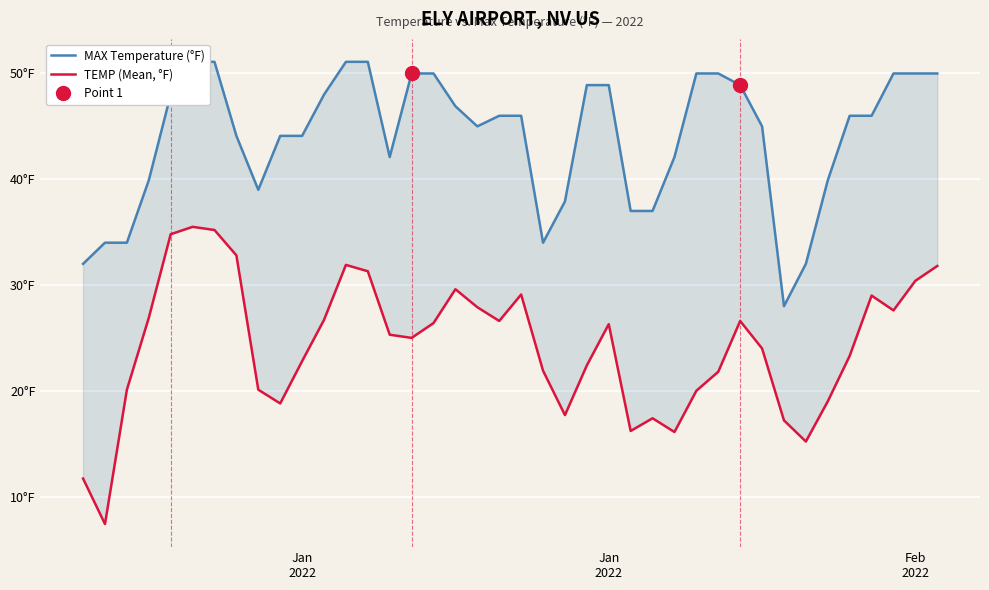

How many categories are shown in the chart?

40